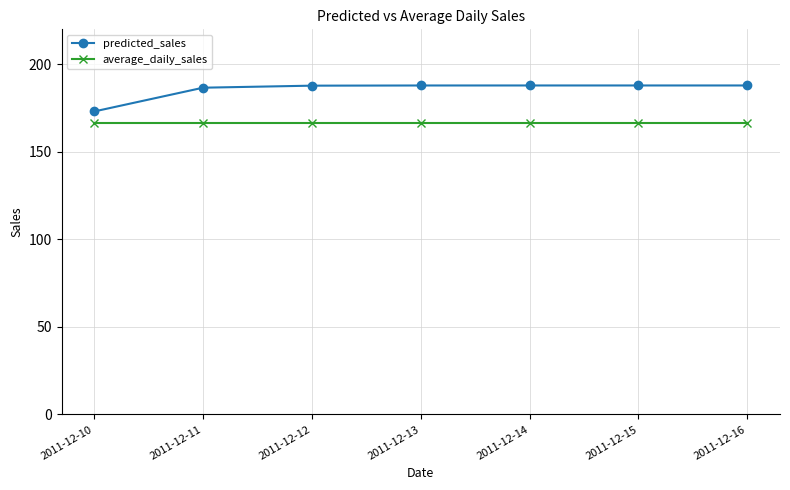

The value of average_daily_sales at 2011-12-11 is 166.6. True or false?

True